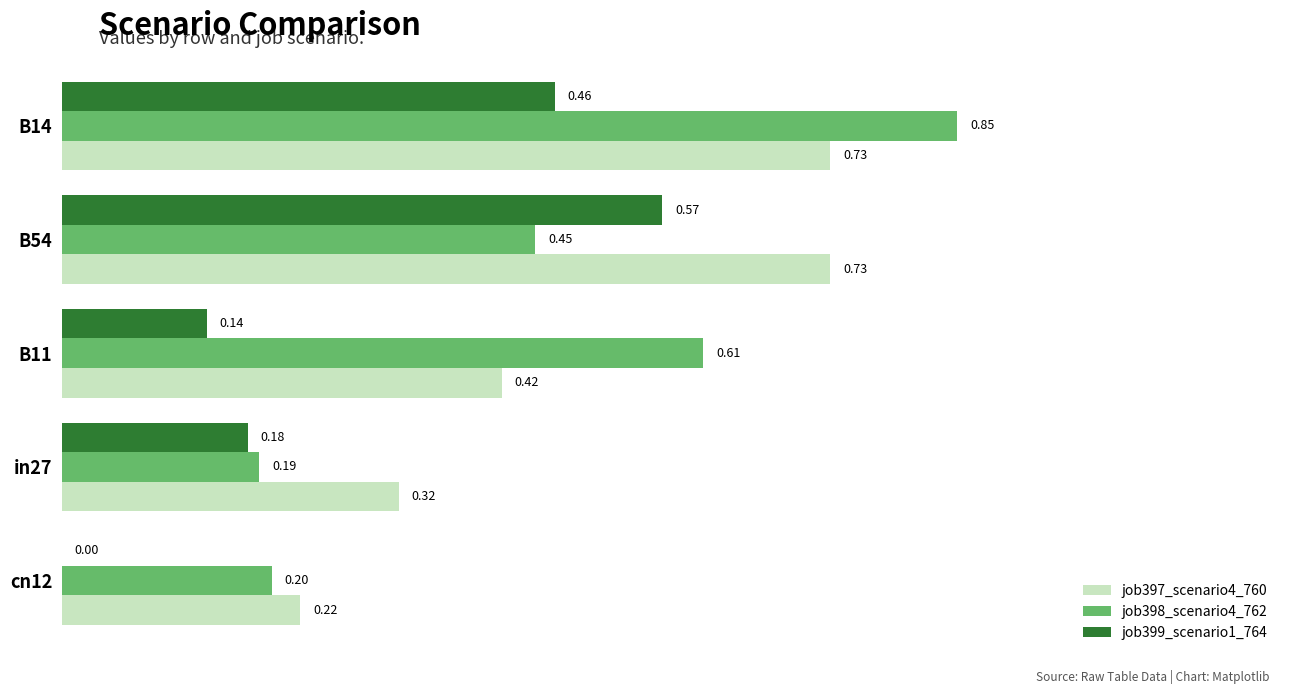

Between B11 and B54, which series saw the biggest shift?

job399_scenario1_764